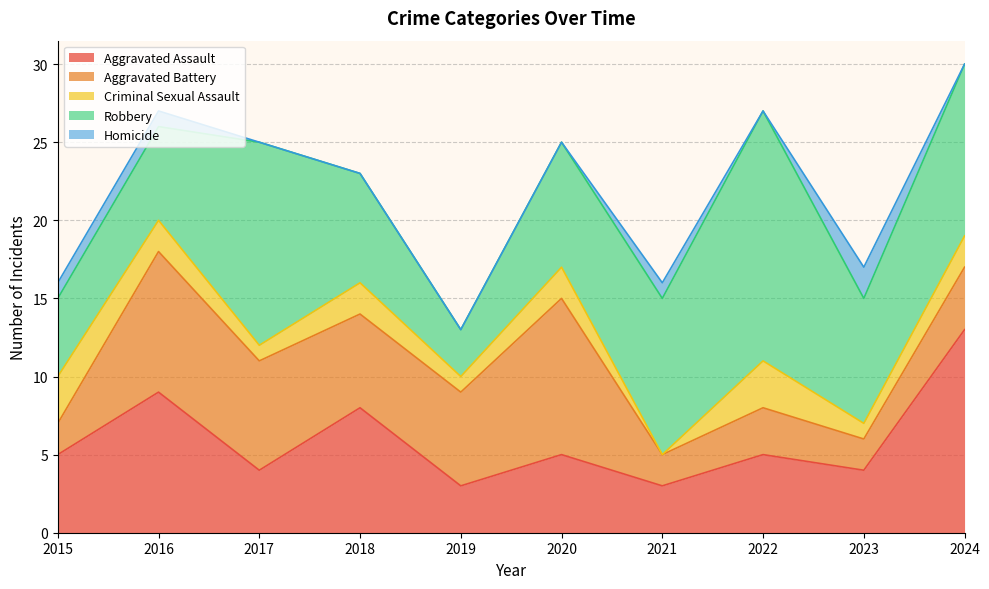

True or false: Homicide has more than 1 points higher than both neighbors.

True